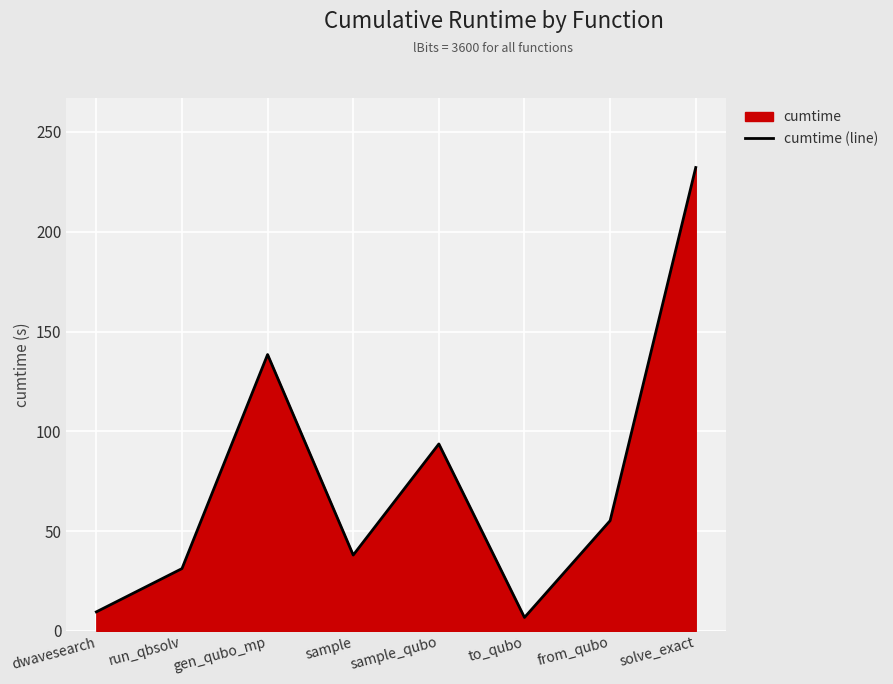

What is the difference between the values at solve_exact and dwavesearch?

222.6